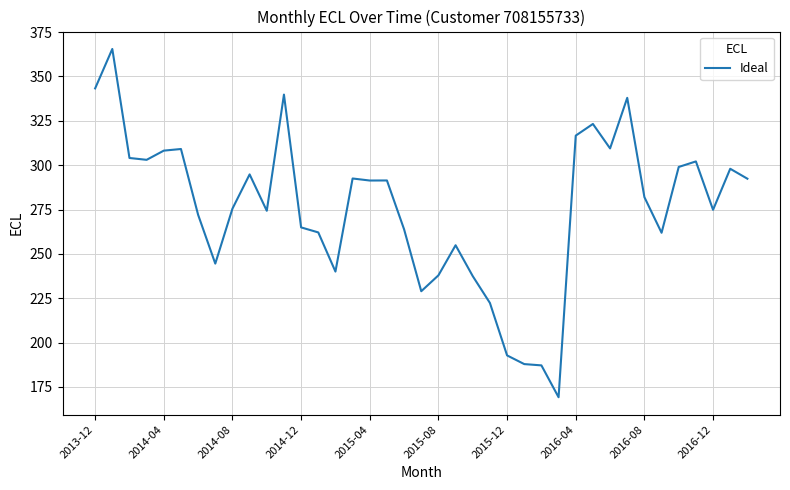

What is the smallest value displayed?

169.2